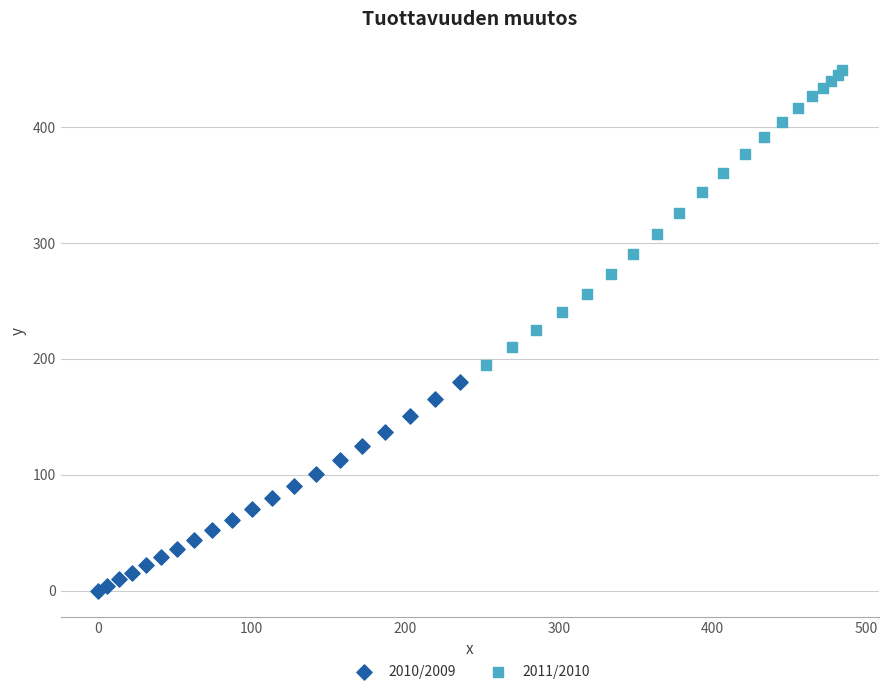

Which series has the largest Y range (max minus min)?

2011/2010